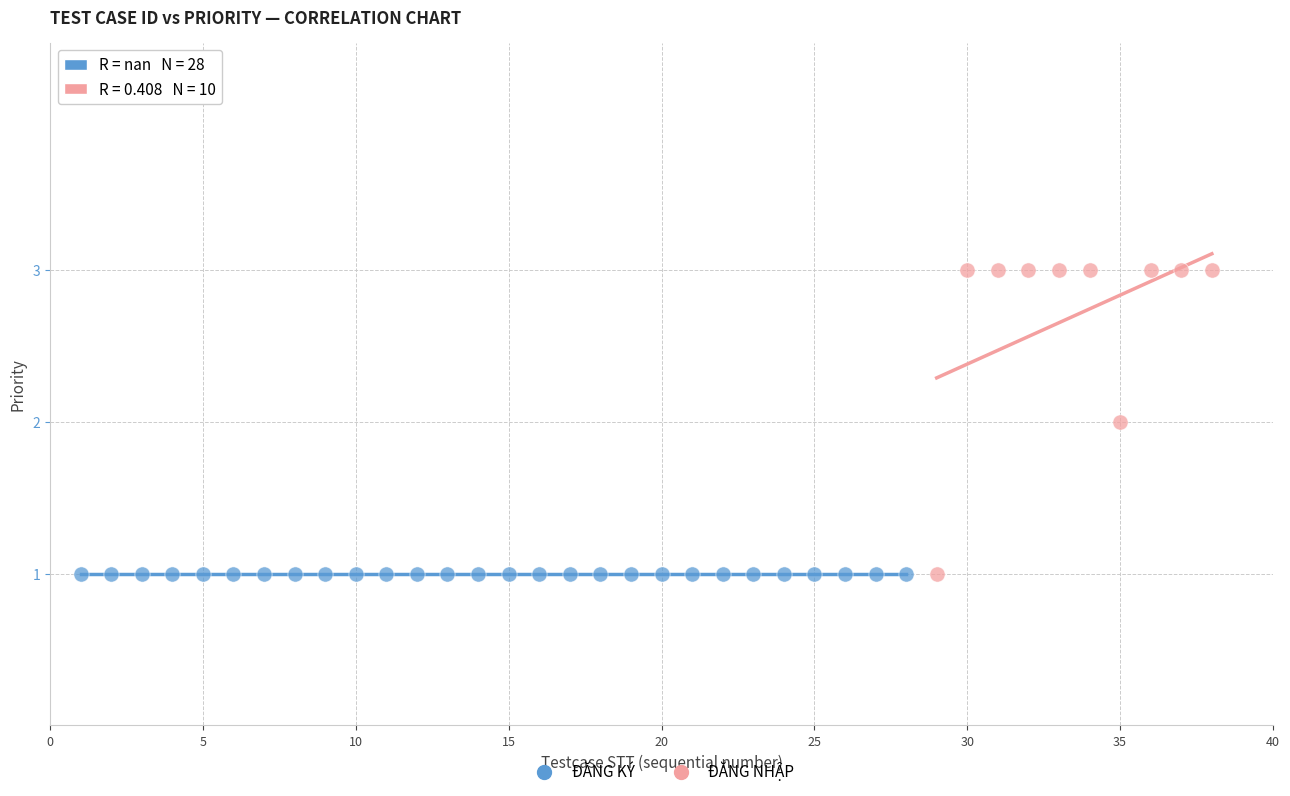

Which series reaches the maximum Y coordinate?

ĐĂNG NHẬP